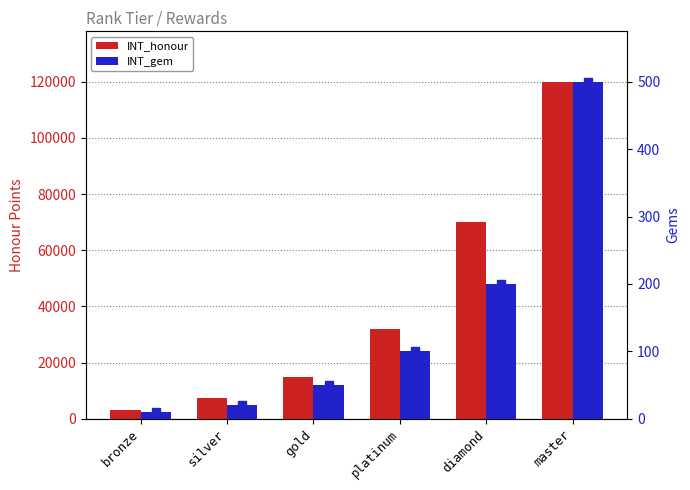

At which label is INT_gem closest to 255?

diamond